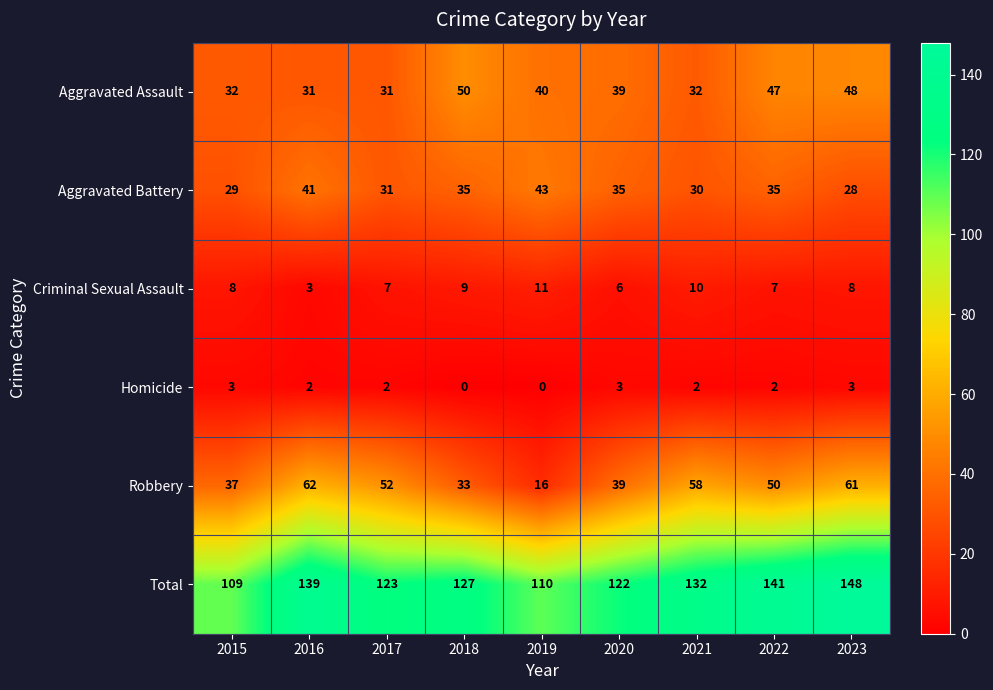

Where is Robbery nearest to the value 39?

2020